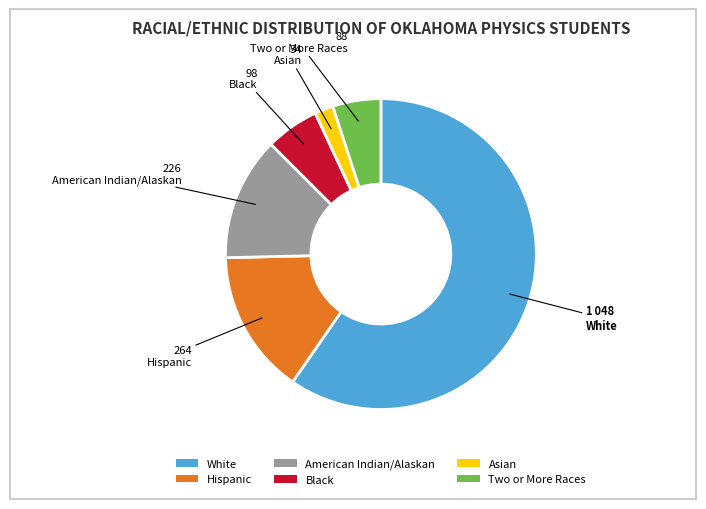

True or false: Hispanic accounts for 15% of the total.

True